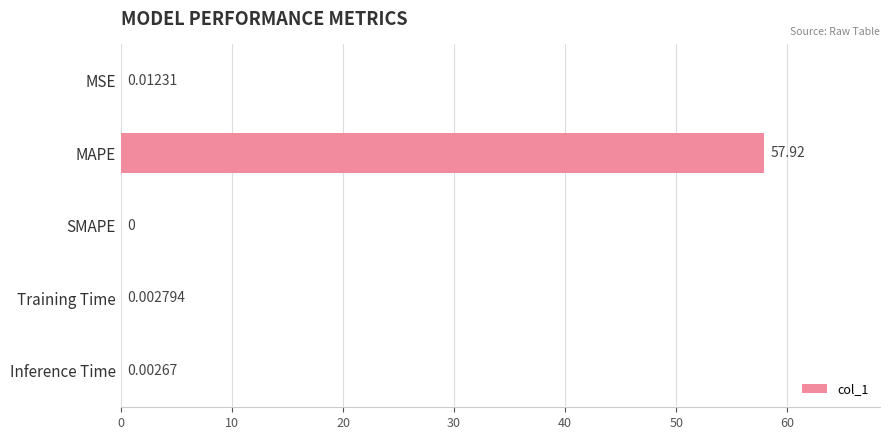

What is the sum of all values?

57.9